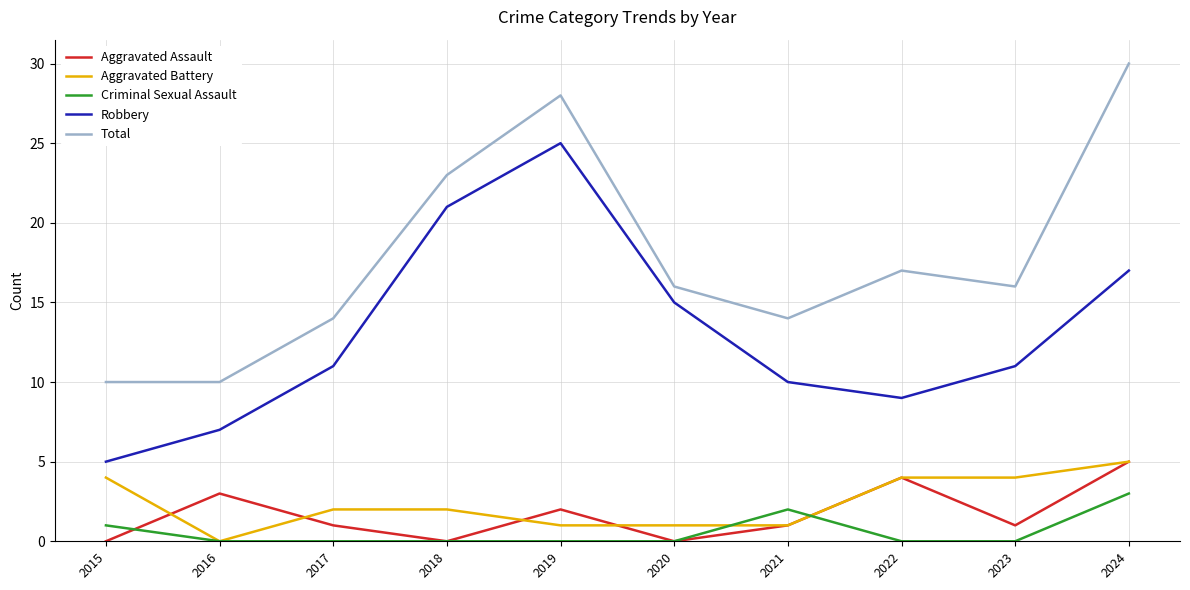

How many distinct data groups are displayed?

5